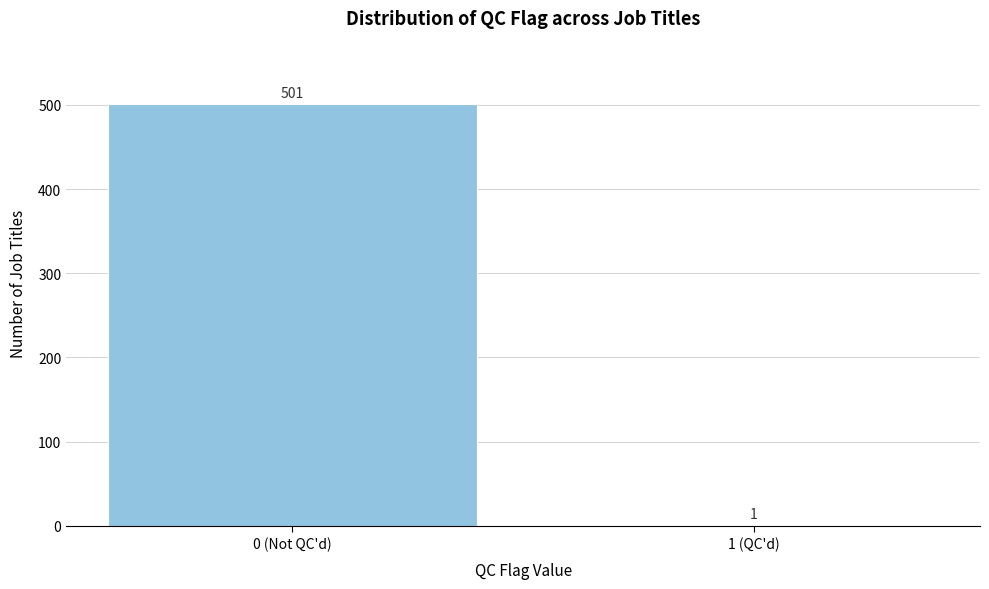

Reading left to right, extract all data points from this chart.

0 (Not QC'd)=501	1 (QC'd)=1